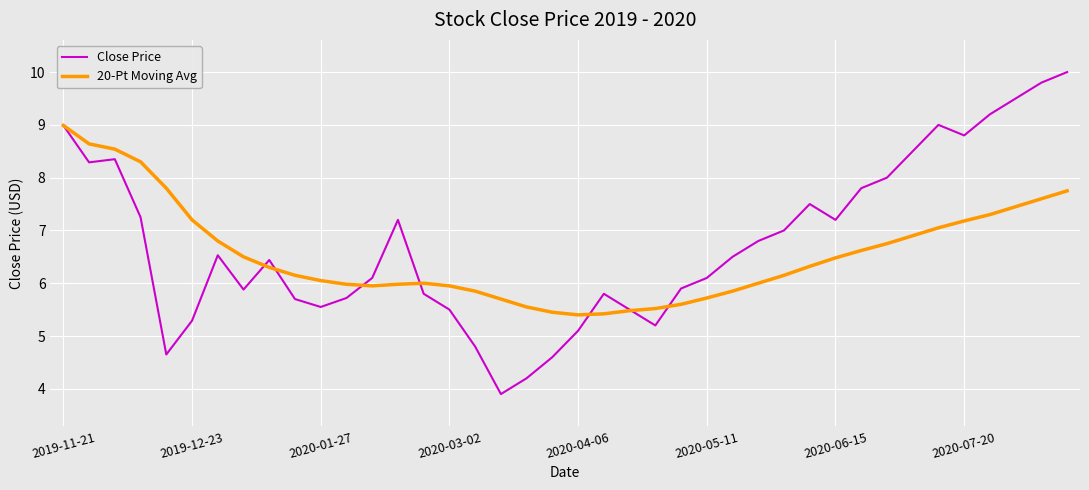

List the series in order of their peak value, lowest first.

20-Pt Moving Avg, Close Price